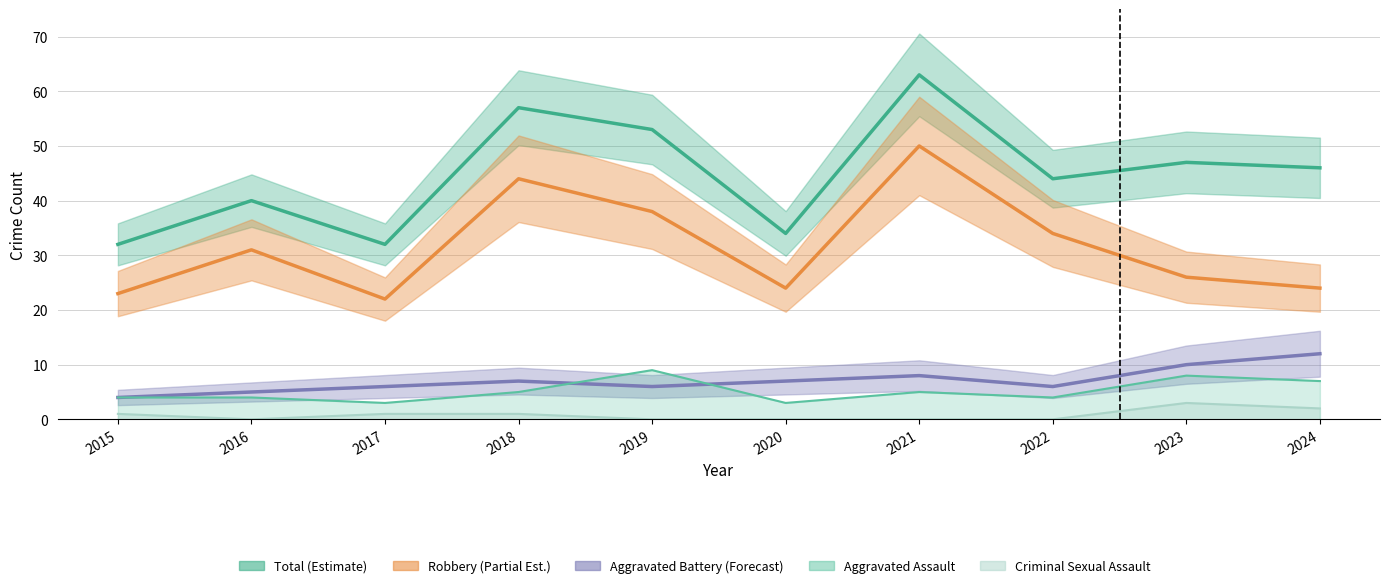

Between 2021 and 2015, which is larger?

2021